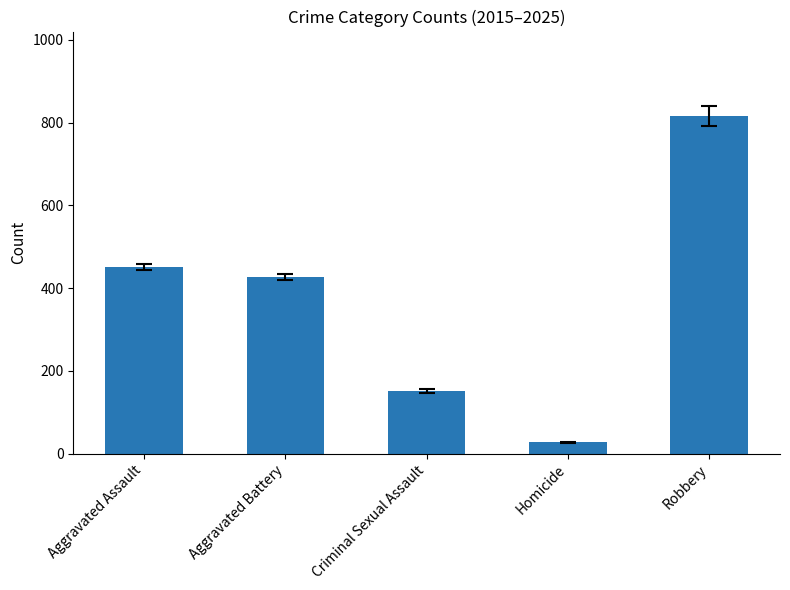

What is the value of the 1st bar from the left?

451